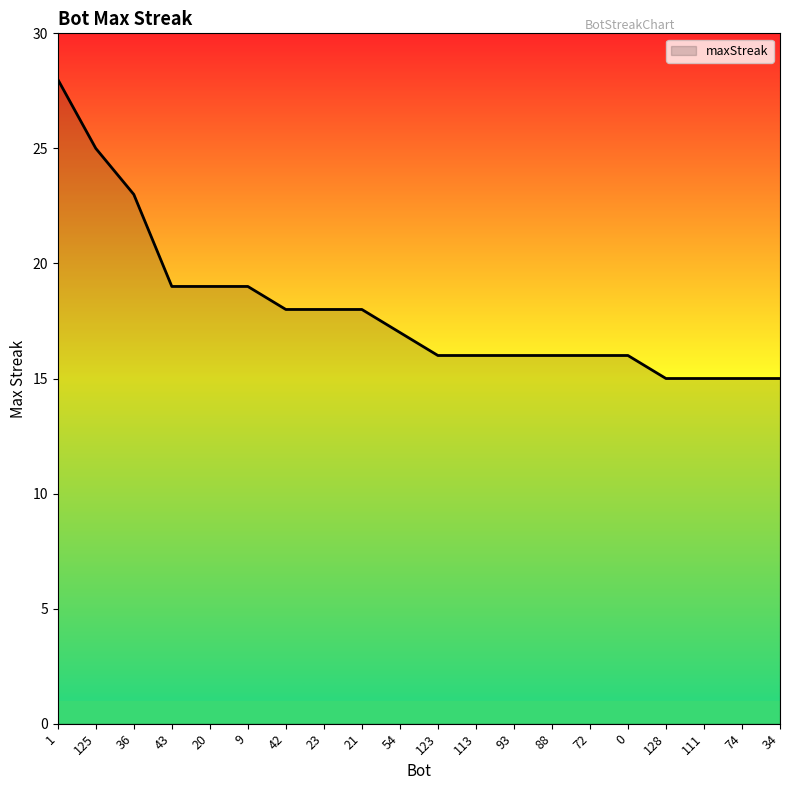

What position from the right is 93?

8